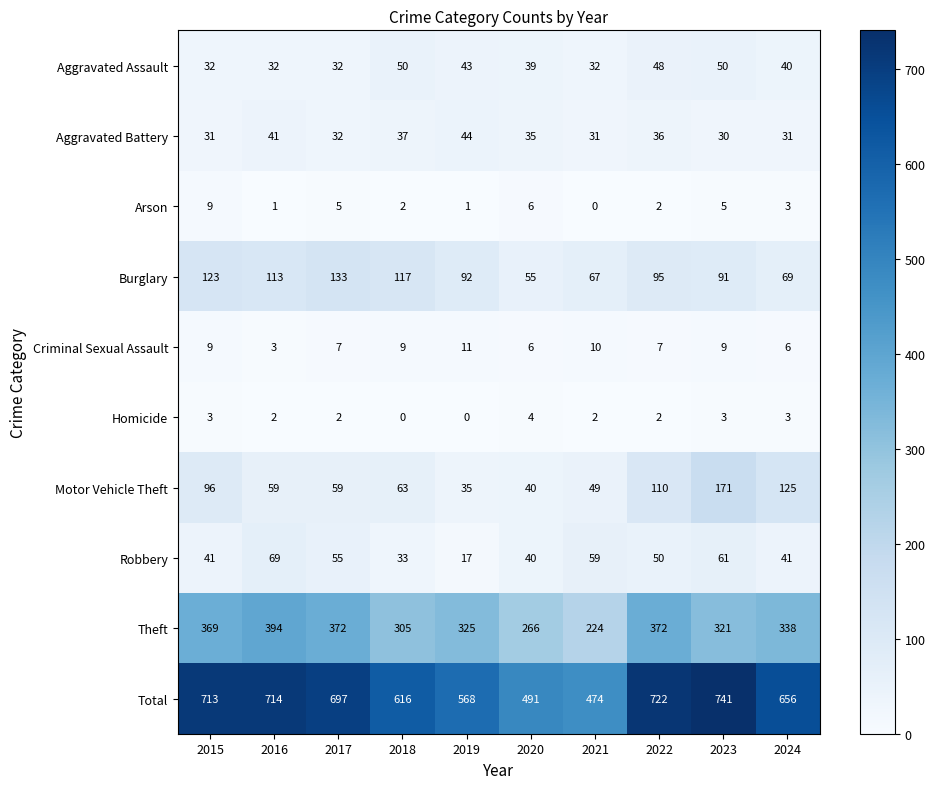

Where does the Aggravated Battery series first go above 35?

2016